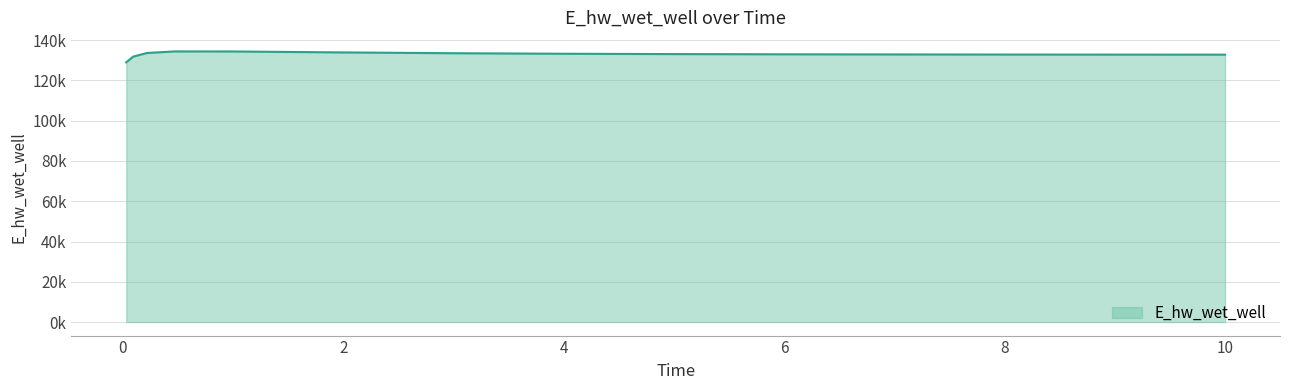

Does the chart display data point markers on the line(s)?

No